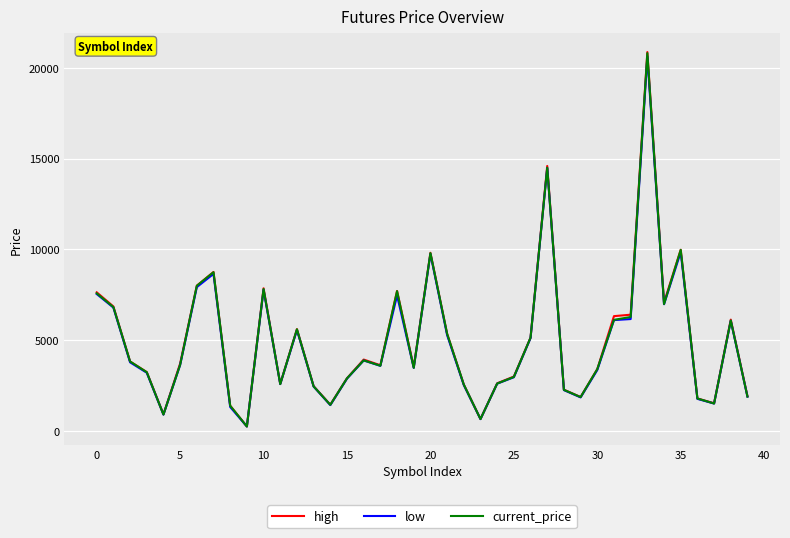

What are all the series names shown in the legend?

high, low, current_price